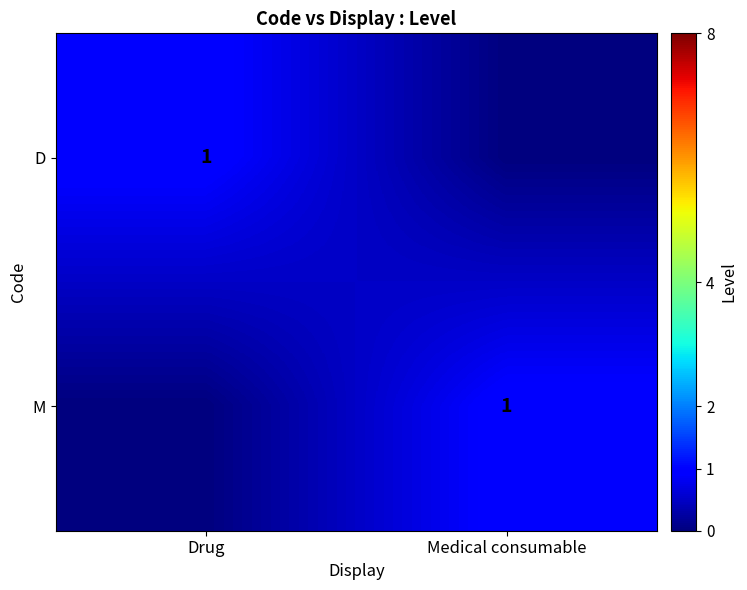

Between Medical consumable and Drug, which is larger?

Drug